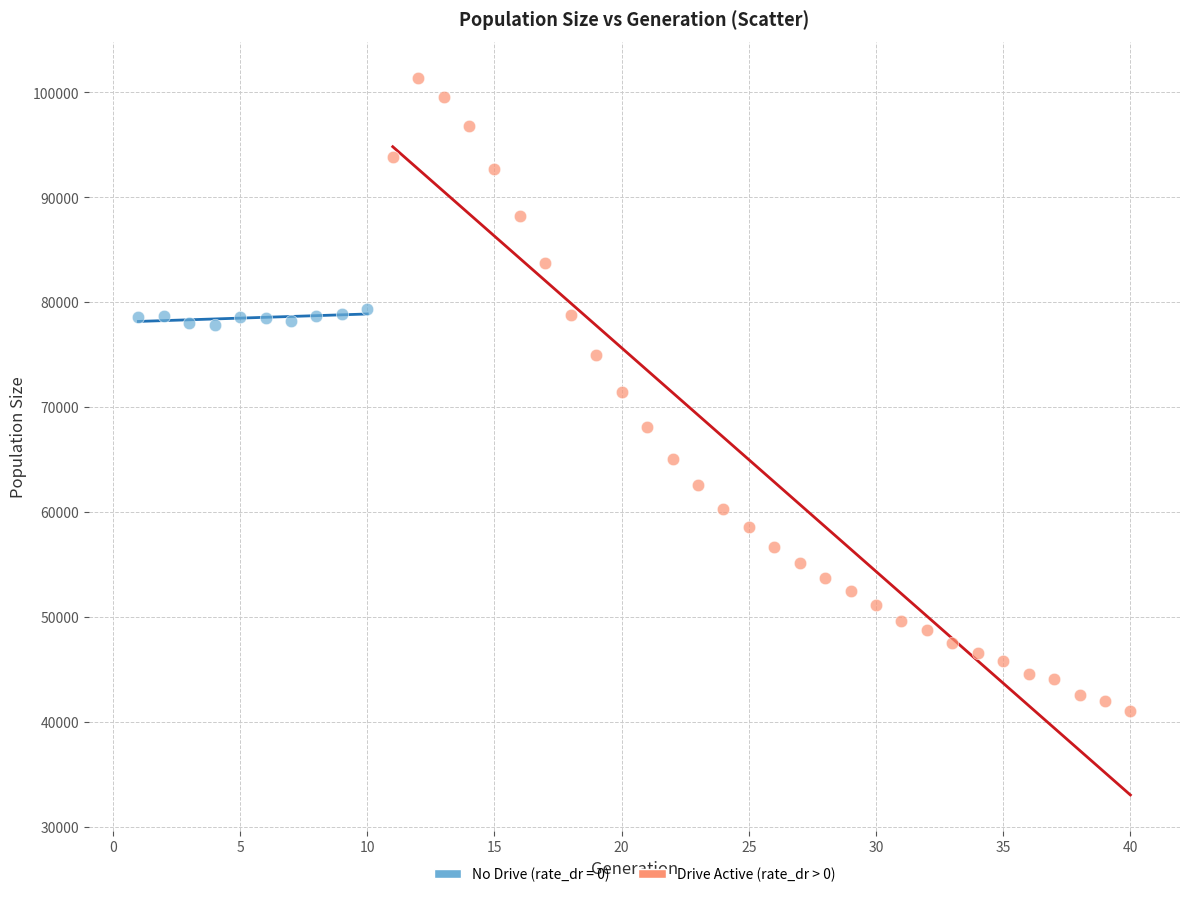

Which series contains the highest Y value?

Drive Active (rate_dr > 0)